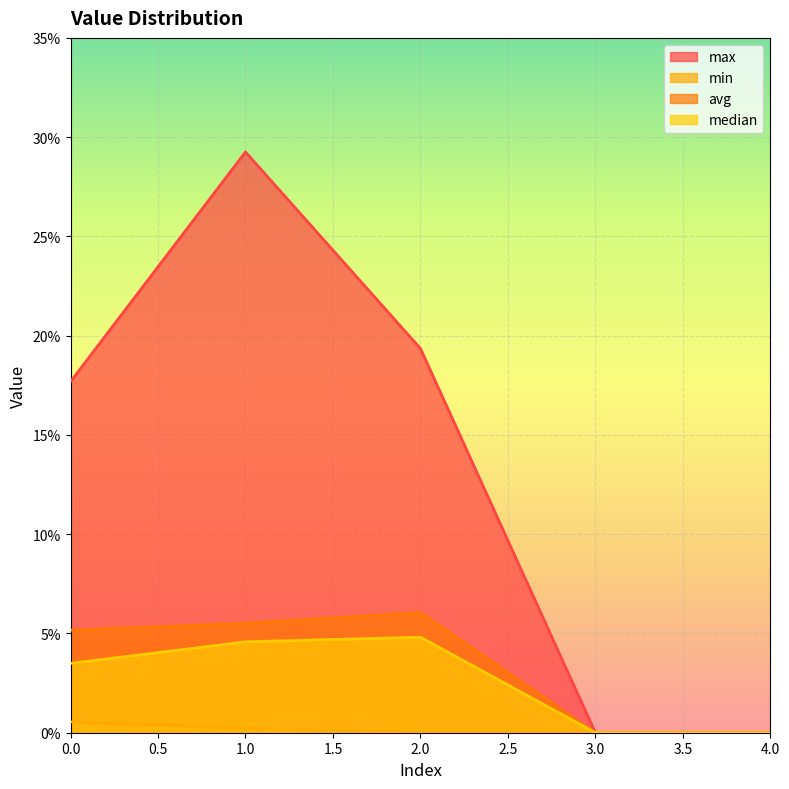

At which category does the chart reach its peak across all series?

1